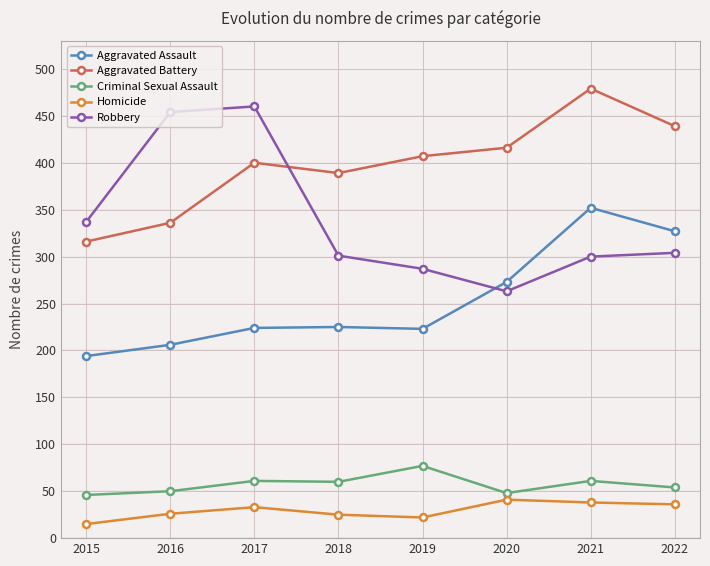

How many interior local valleys does the Robbery series have?

1